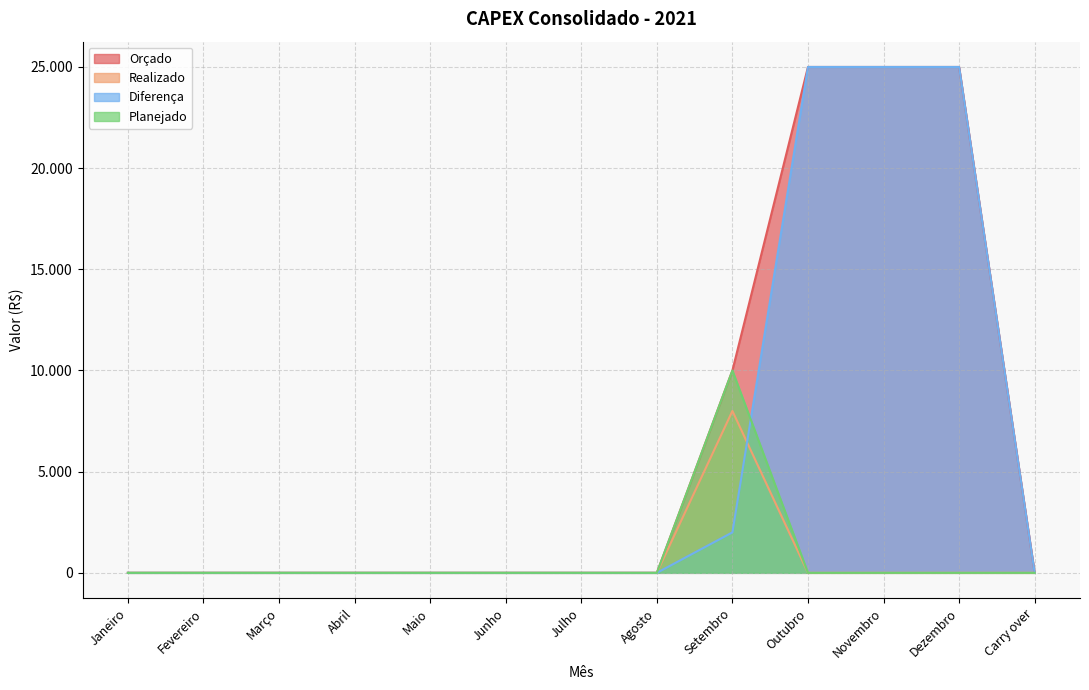

Reading right to left, what are all the values shown in this chart?

Orçado: Carry over=0	Dezembro=25000	Novembro=25000	Outubro=25000	Setembro=10000	Agosto=0	Julho=0	Junho=0	Maio=0	Abril=0	Março=0	Fevereiro=0	Janeiro=0
Realizado: Carry over=0	Dezembro=0	Novembro=0	Outubro=0	Setembro=8000	Agosto=0	Julho=0	Junho=0	Maio=0	Abril=0	Março=0	Fevereiro=0	Janeiro=0
Diferença: Carry over=0	Dezembro=25000	Novembro=25000	Outubro=25000	Setembro=2000	Agosto=0	Julho=0	Junho=0	Maio=0	Abril=0	Março=0	Fevereiro=0	Janeiro=0
Planejado: Carry over=0	Dezembro=0	Novembro=0	Outubro=0	Setembro=10000	Agosto=0	Julho=0	Junho=0	Maio=0	Abril=0	Março=0	Fevereiro=0	Janeiro=0